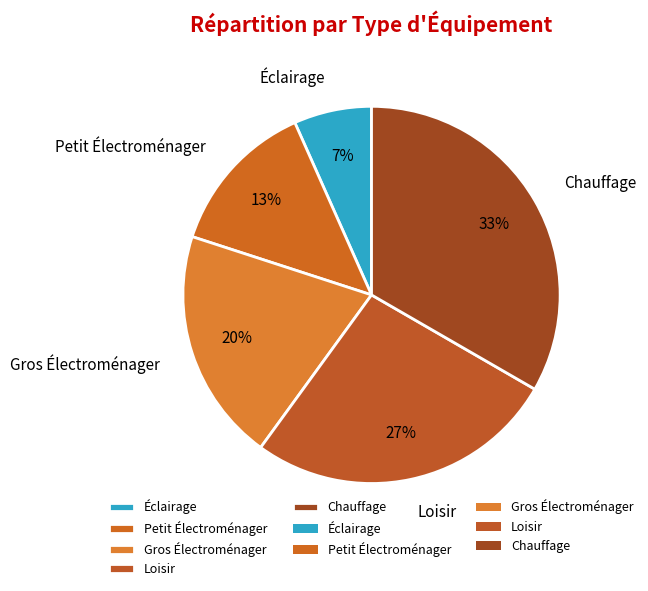

Is there any slice that represents more than half of the pie?

No